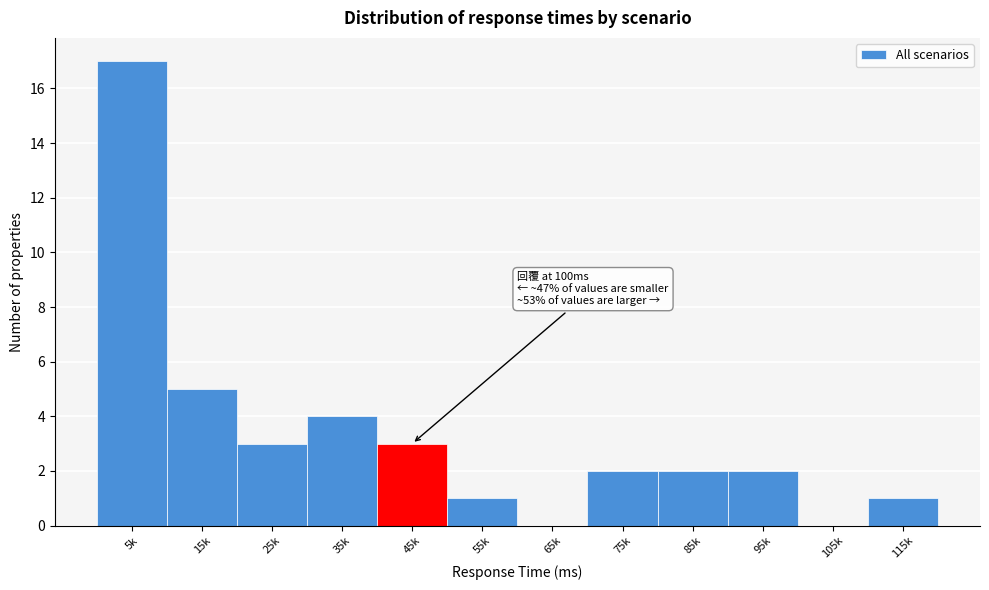

Reading right to left, list all the values displayed in this chart.

115k=1	105k=0	95k=2	85k=2	75k=2	65k=0	55k=1	45k=3	35k=4	25k=3	15k=5	5k=17